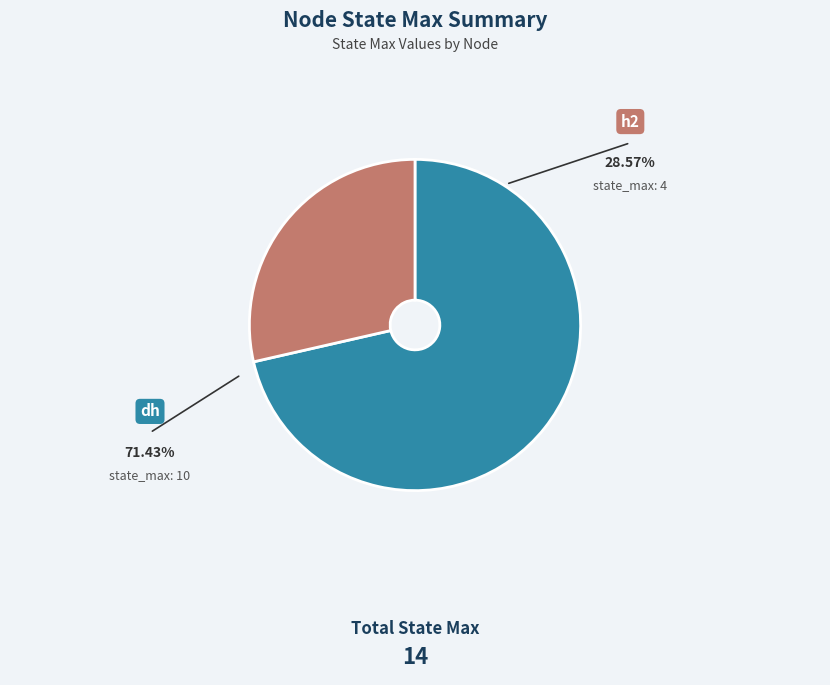

Which category has the smallest portion of the pie?

h2